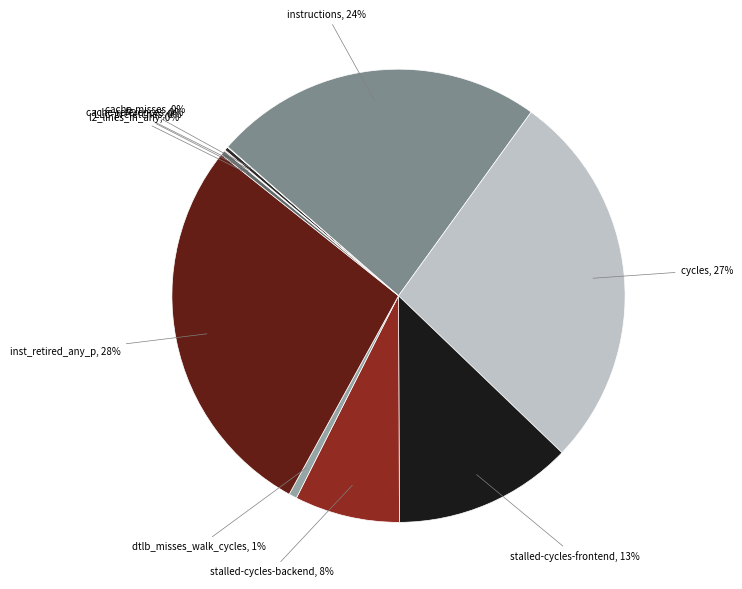

Combined, do instructions and dtlb_misses_walk_cycles account for over 50%?

No